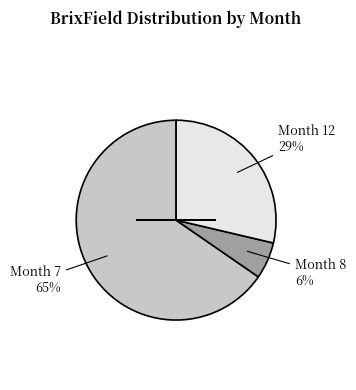

To the nearest percent, what is the average slice percentage?

33%